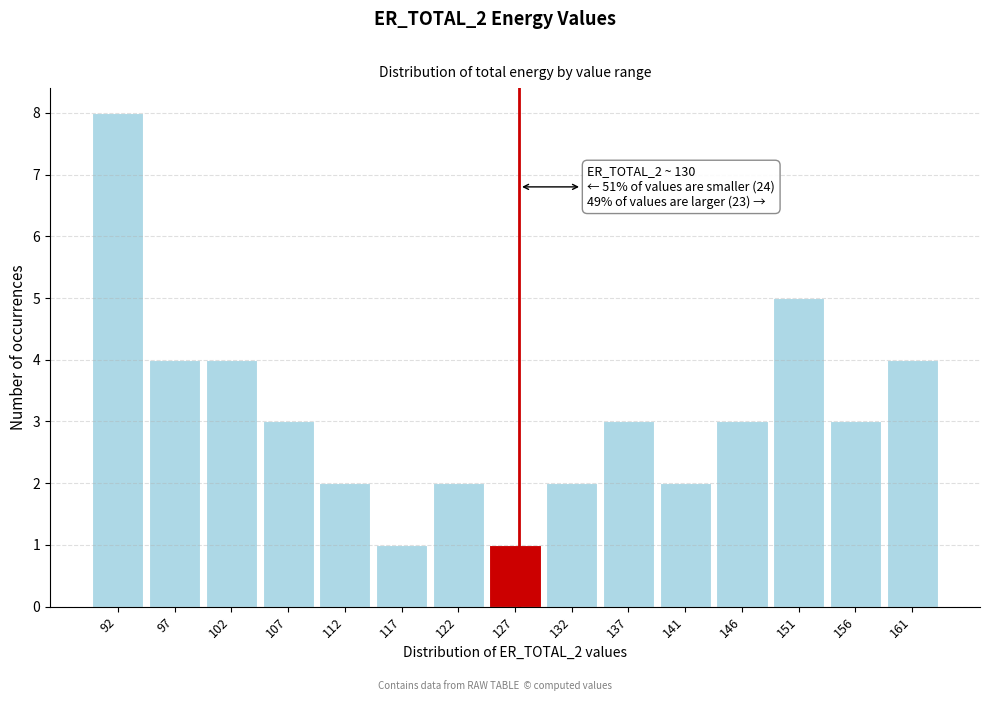

Reading left to right, extract all data points from this chart.

92=8	97=4	102=4	107=3	112=2	117=1	122=2	127=1	132=2	137=3	141=2	146=3	151=5	156=3	161=4